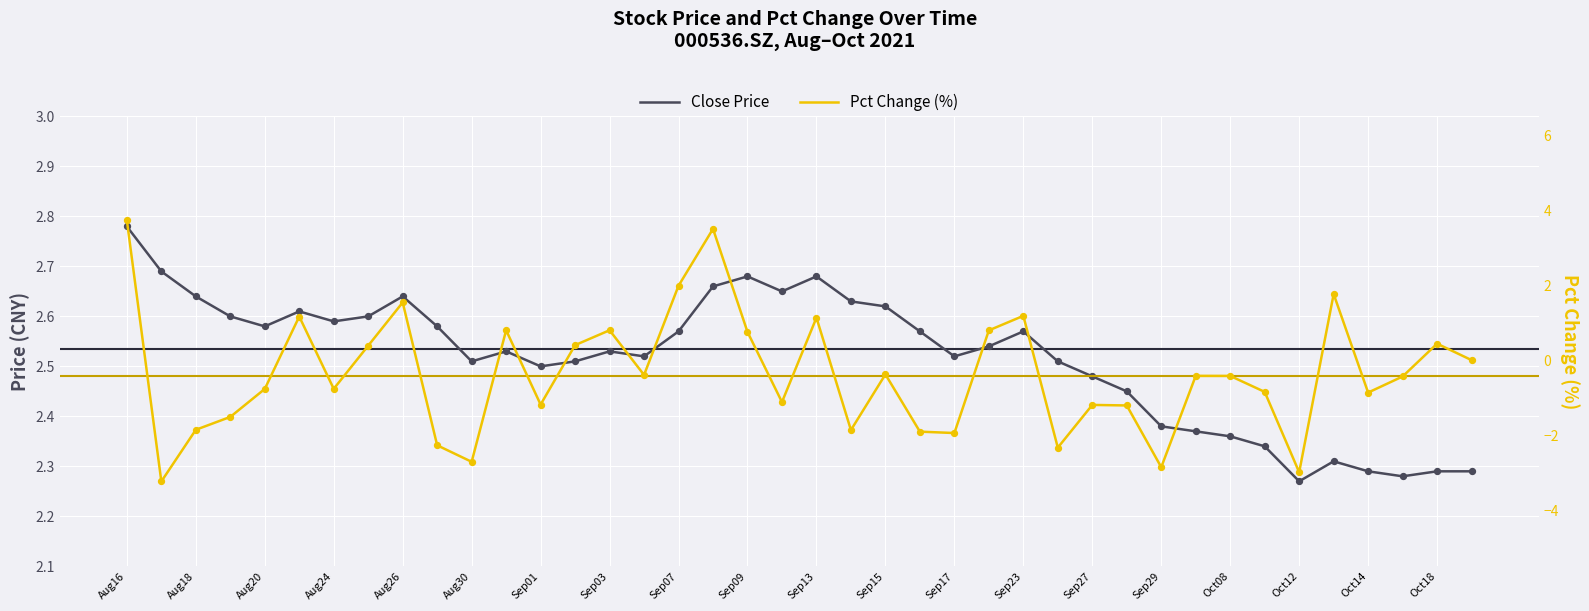

Which series has the largest Y range (max minus min)?

Pct Change (%)